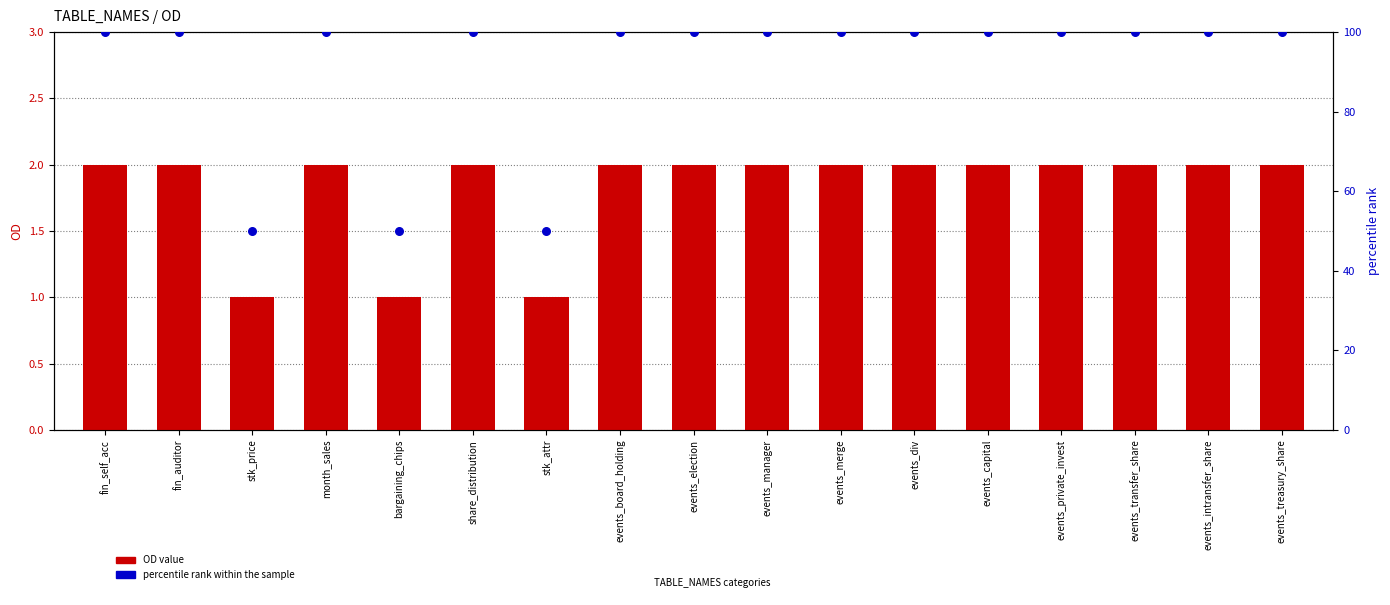

What are all the series names shown in the legend?

OD value, percentile rank within the sample